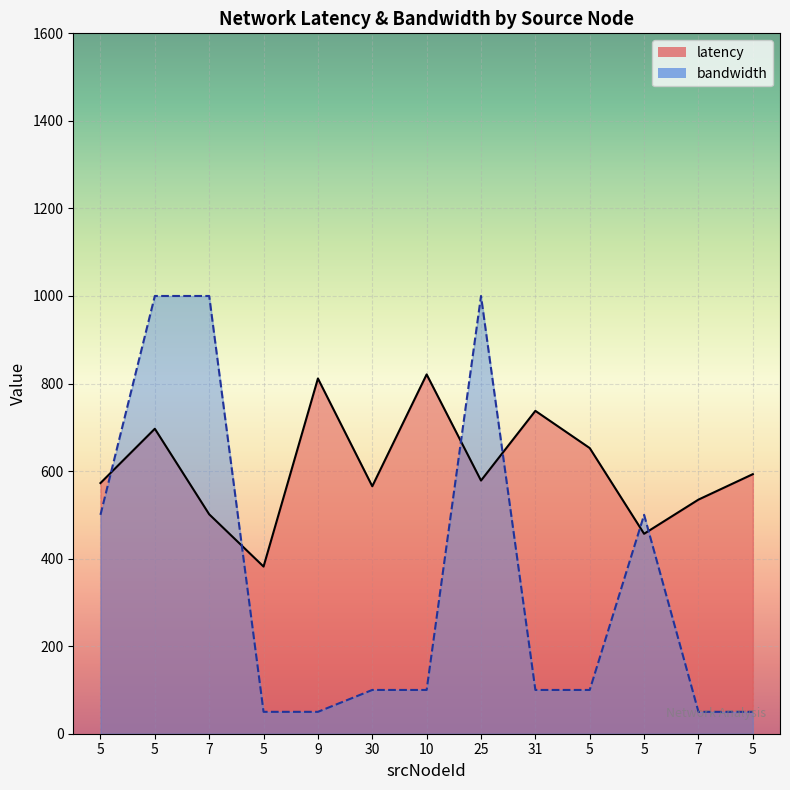

Rank the categories by latency value from lowest to highest.

5, 5, 7, 7, 30, 5, 25, 5, 5, 5, 31, 9, 10